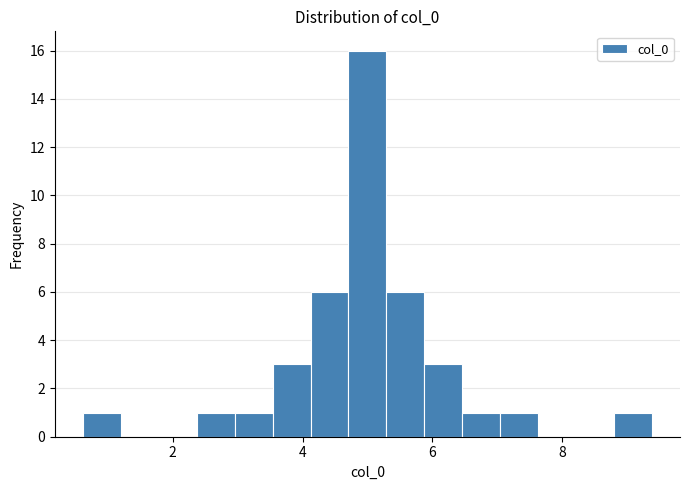

Read against the x-axis, roughly where is the centre of the tallest bar?

5.0